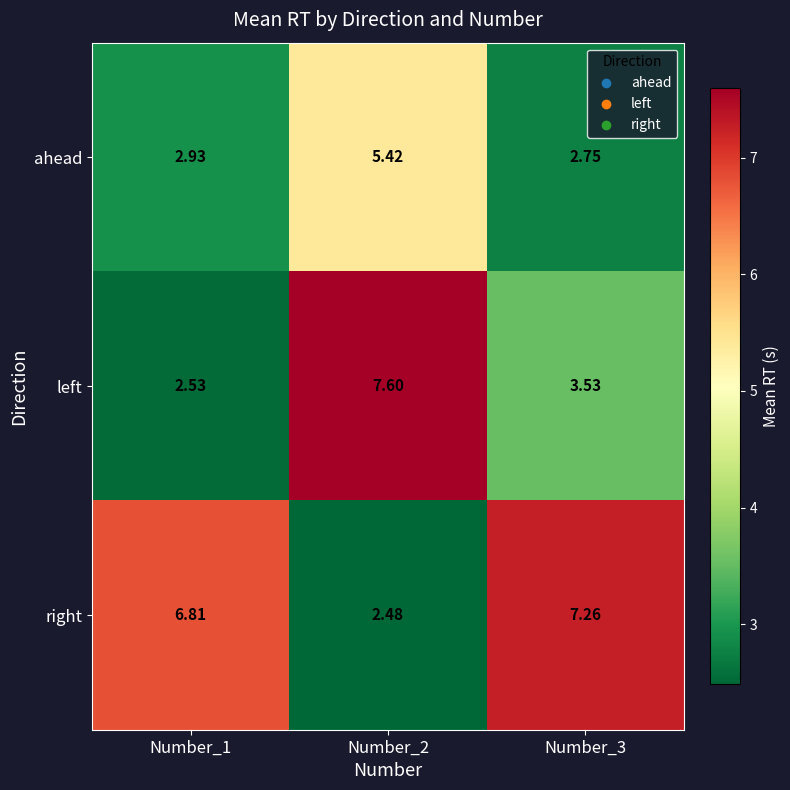

Is the value of left at Number_1 greater than the value of ahead at Number_2?

No